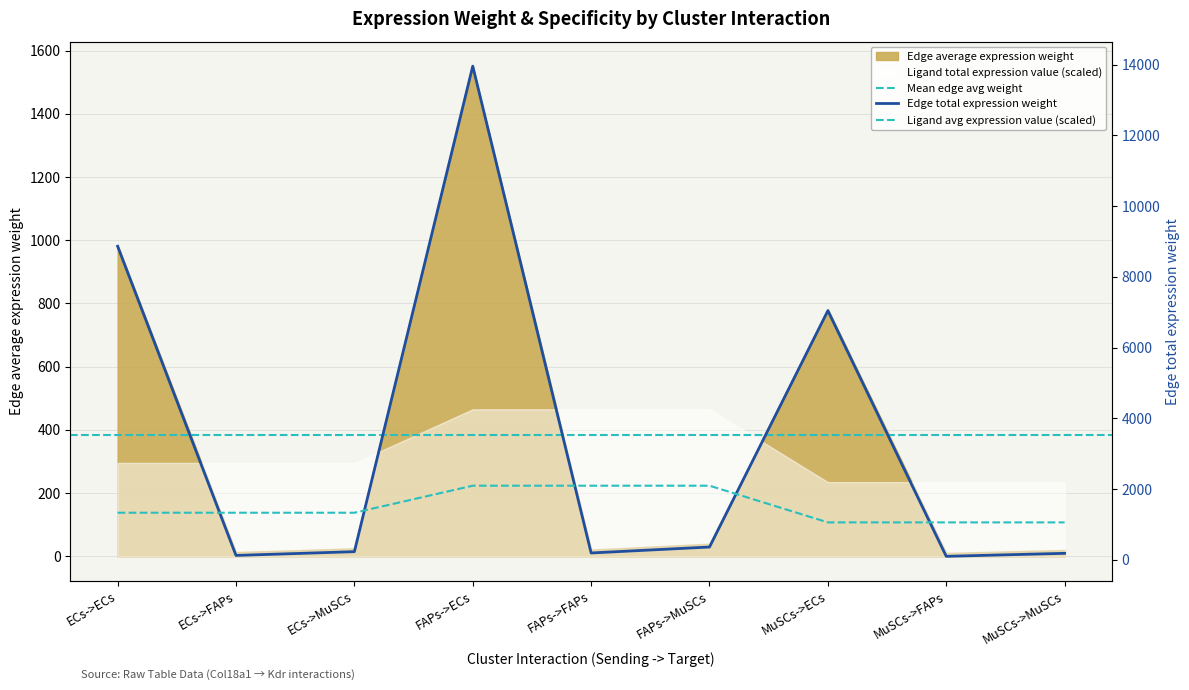

Is it true that Edge average expression weight equals 191.7 at FAPs->FAPs?

True